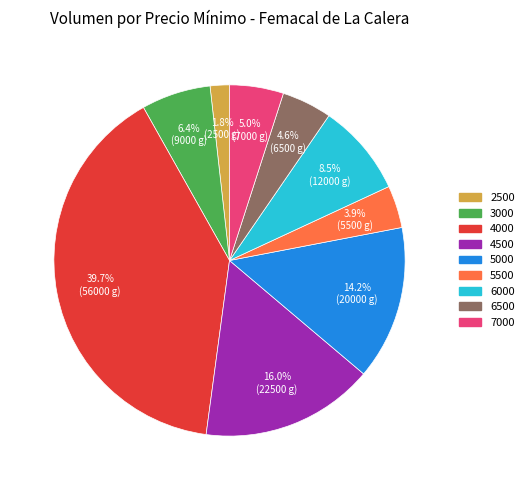

To the nearest percent, what portion does 4500 represent?

16%